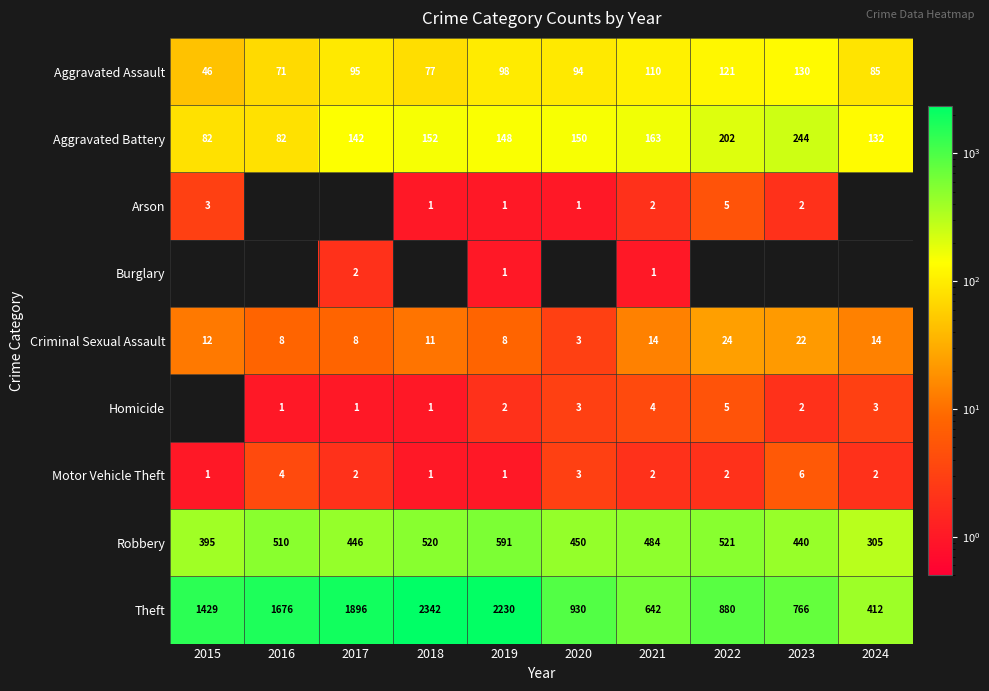

Rank the categories by Aggravated Assault value from highest to lowest.

2023, 2022, 2021, 2019, 2017, 2020, 2024, 2018, 2016, 2015